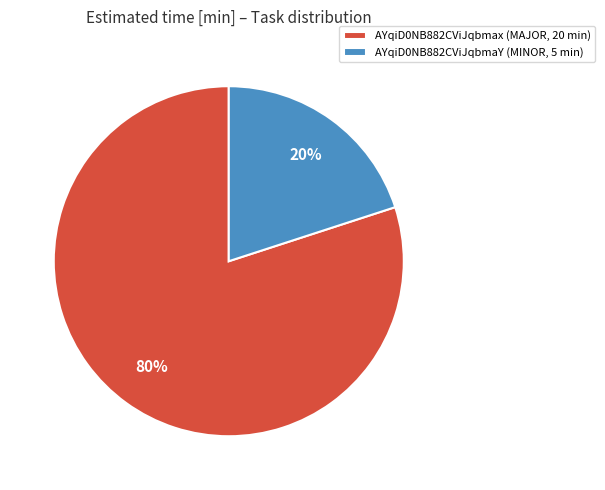

What percentage is the AYqiD0NB882CViJqbmaY slice, to the nearest percent?

20%